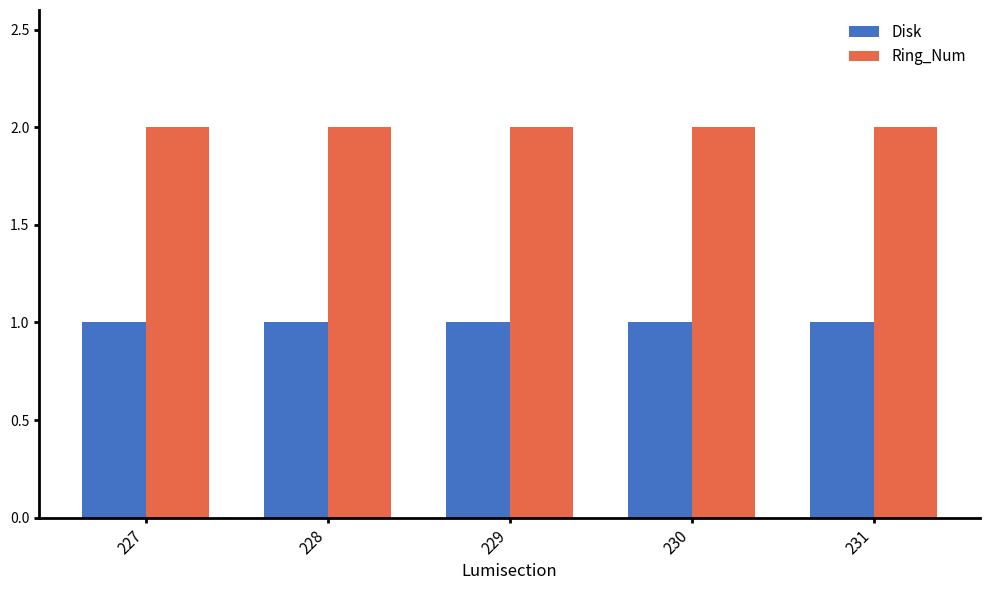

Rank the series by their average value, from highest to lowest.

Ring_Num, Disk